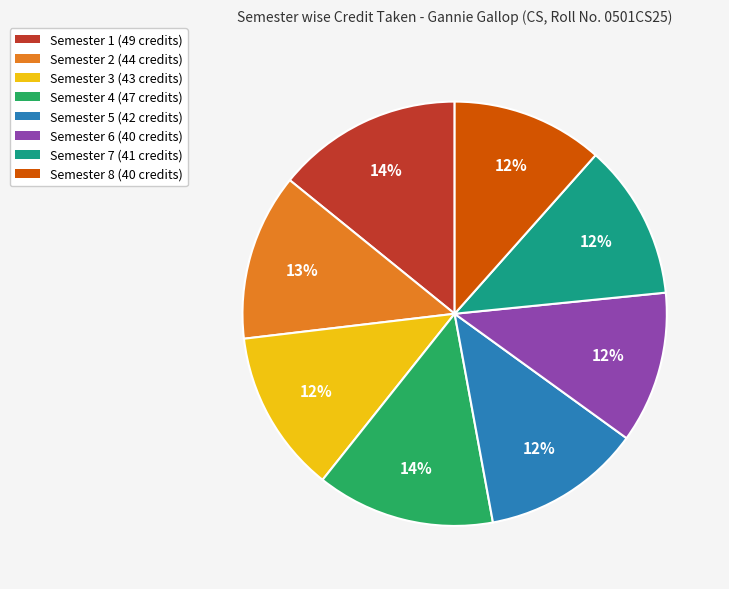

Approximately how many times larger is the value at Semester 8 compared to Semester 5?

1.0